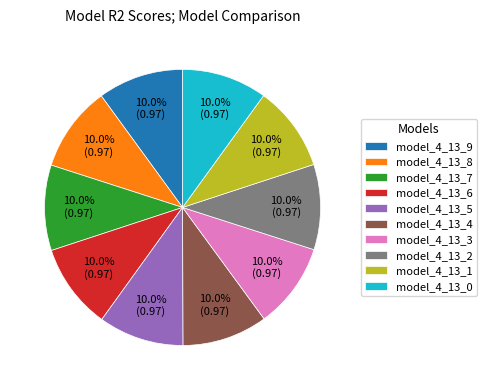

To the nearest percent, what portion does model_4_13_5 represent?

10%